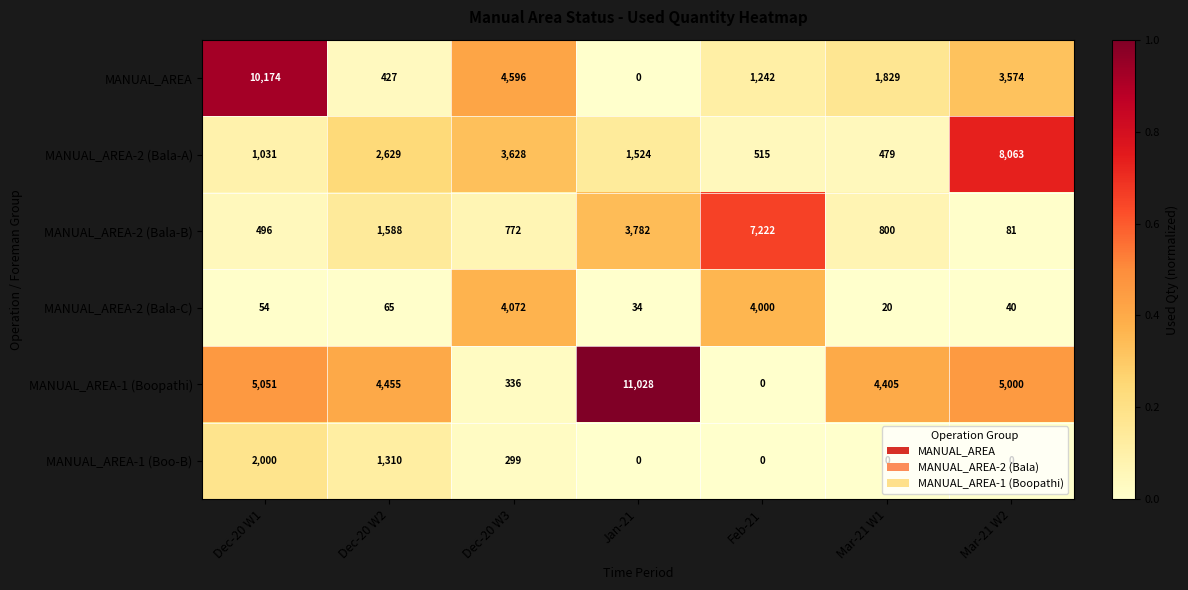

At Dec-20 W1, list the series in order from largest to smallest.

MANUAL_AREA, MANUAL_AREA-1 (Boopathi), MANUAL_AREA-1 (Boo-B), MANUAL_AREA-2 (Bala-A), MANUAL_AREA-2 (Bala-B), MANUAL_AREA-2 (Bala-C)